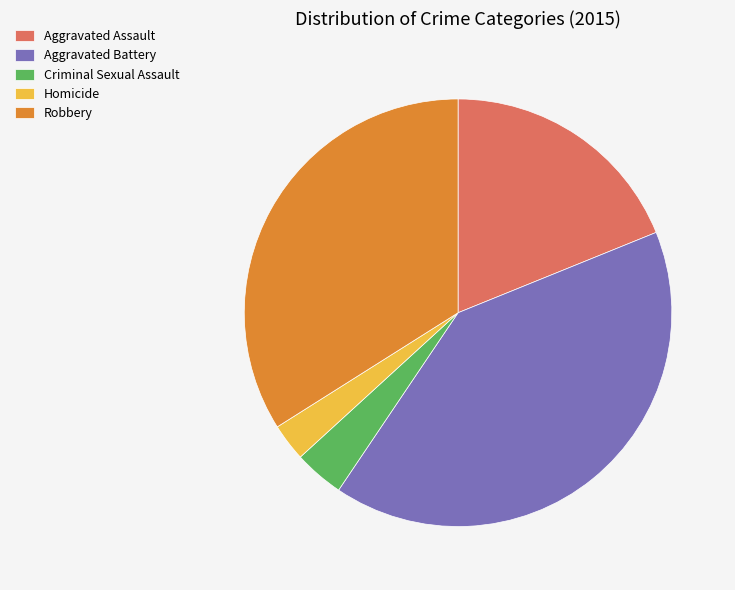

How many slices are in this pie chart?

5